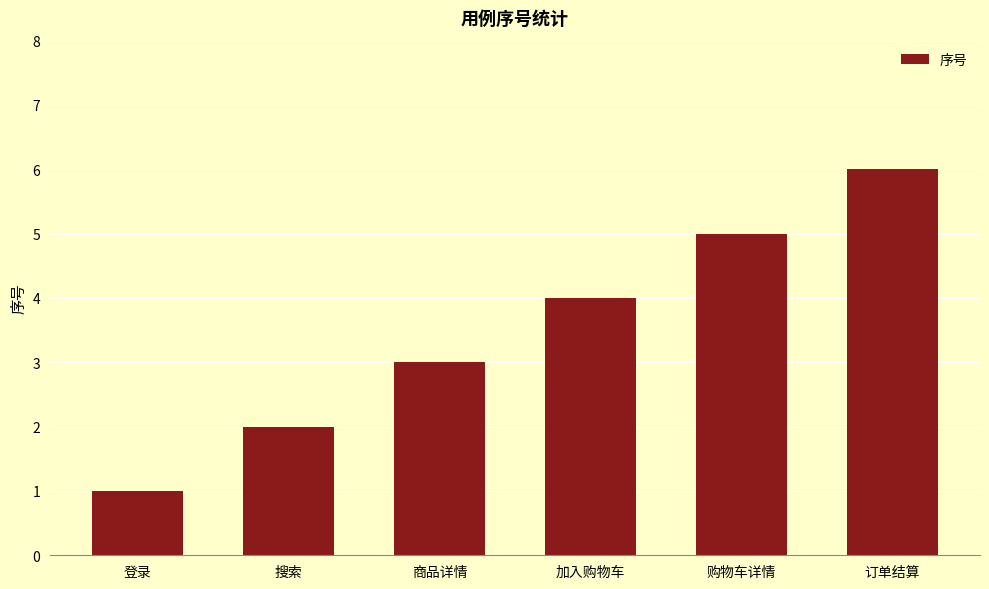

Reading right to left, what are all the values shown in this chart?

订单结算=6	购物车详情=5	加入购物车=4	商品详情=3	搜索=2	登录=1